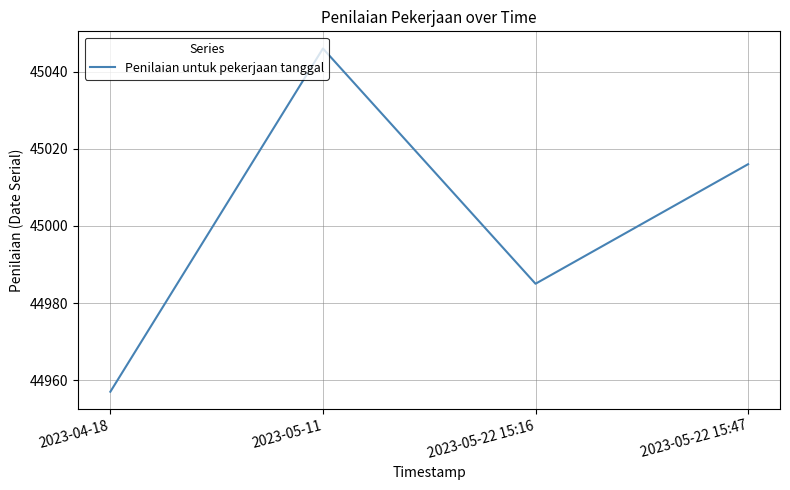

Rank the categories by value from highest to lowest.

2023-05-11, 2023-05-22 15:47, 2023-05-22 15:16, 2023-04-18